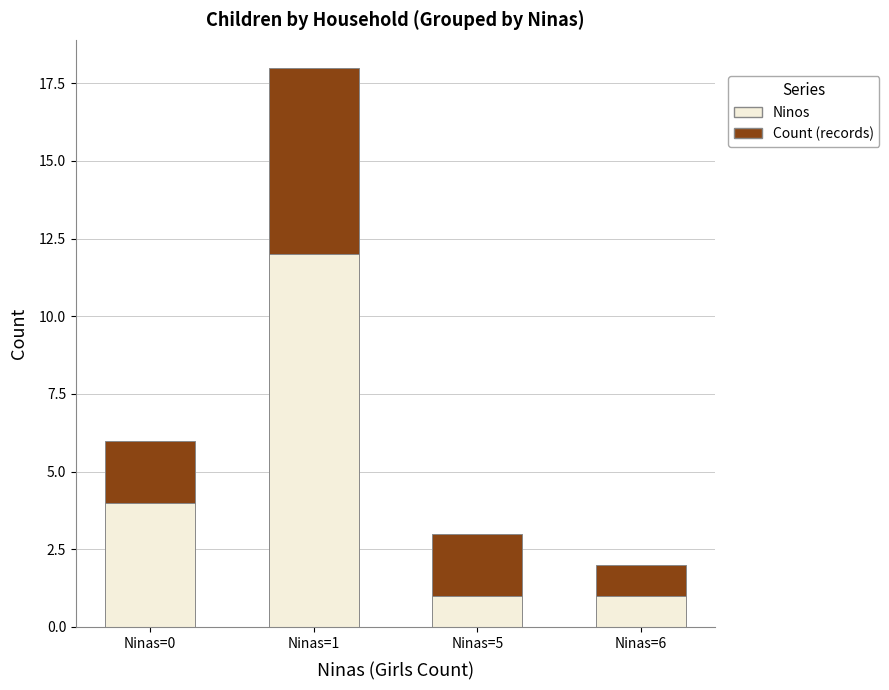

What are all the series names shown in the legend?

Ninos, Count (records)